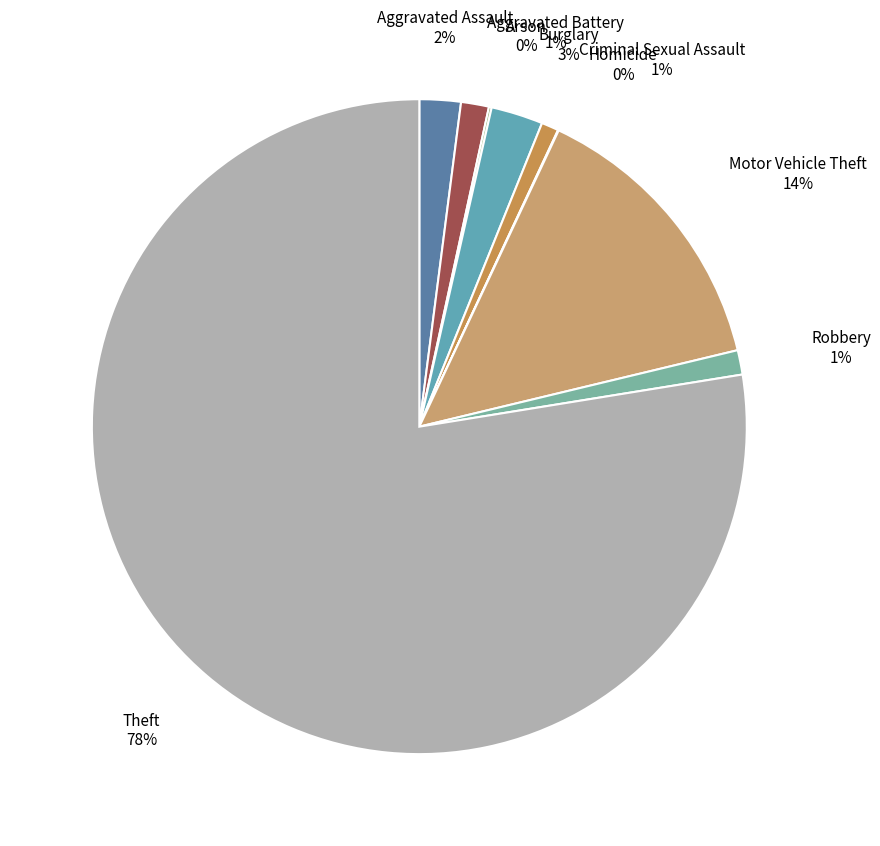

Is there any slice that represents more than half of the pie?

Yes